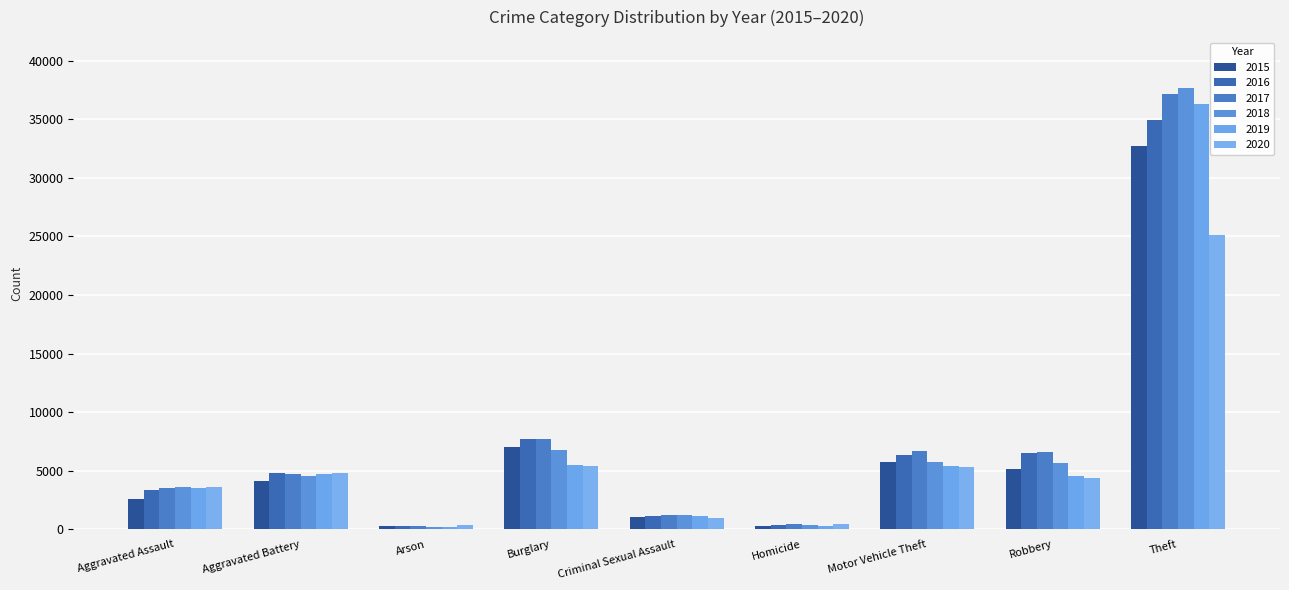

What is the label of the 3rd bar from the right?

Motor Vehicle Theft